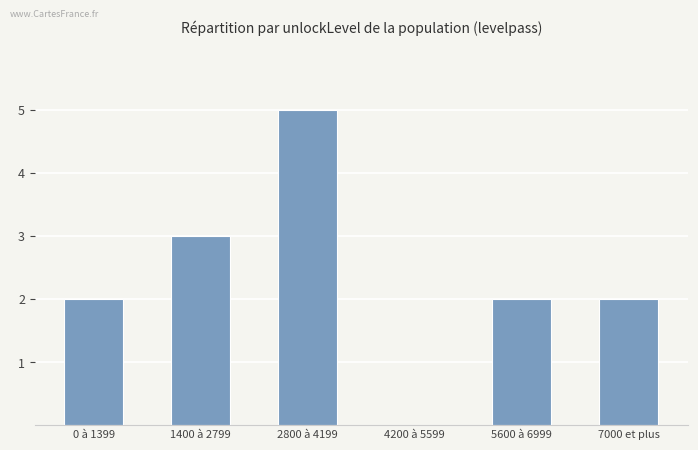

What is the maximum value shown in the chart?

5